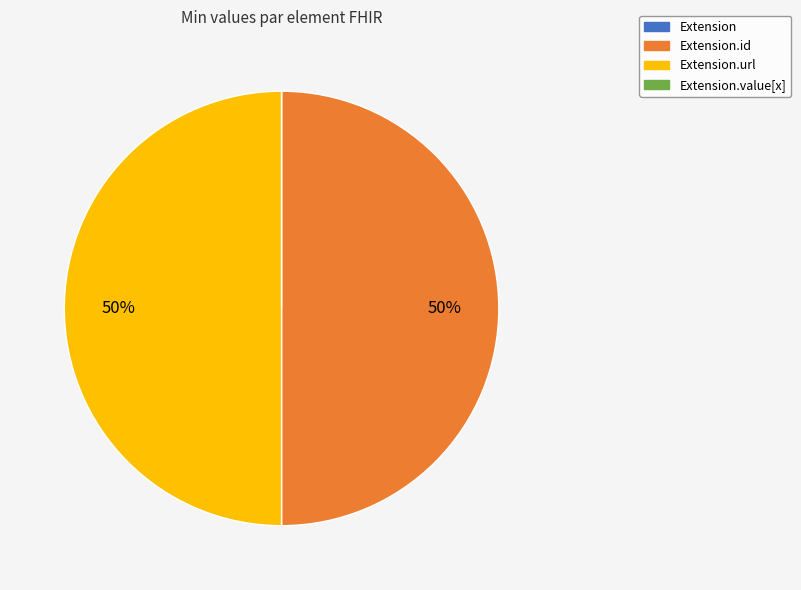

To the nearest percent, what is the difference between the largest and smallest slice percentages?

50%